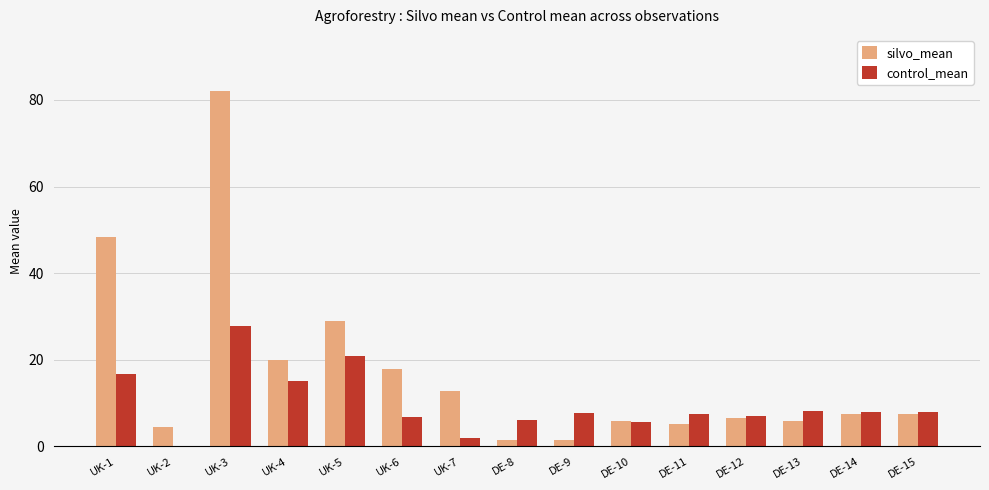

What is the maximum value shown in the chart?

82.1